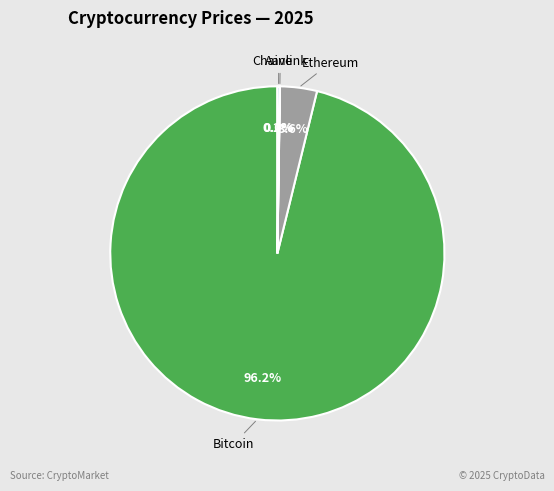

Is there any slice that represents more than half of the pie?

Yes